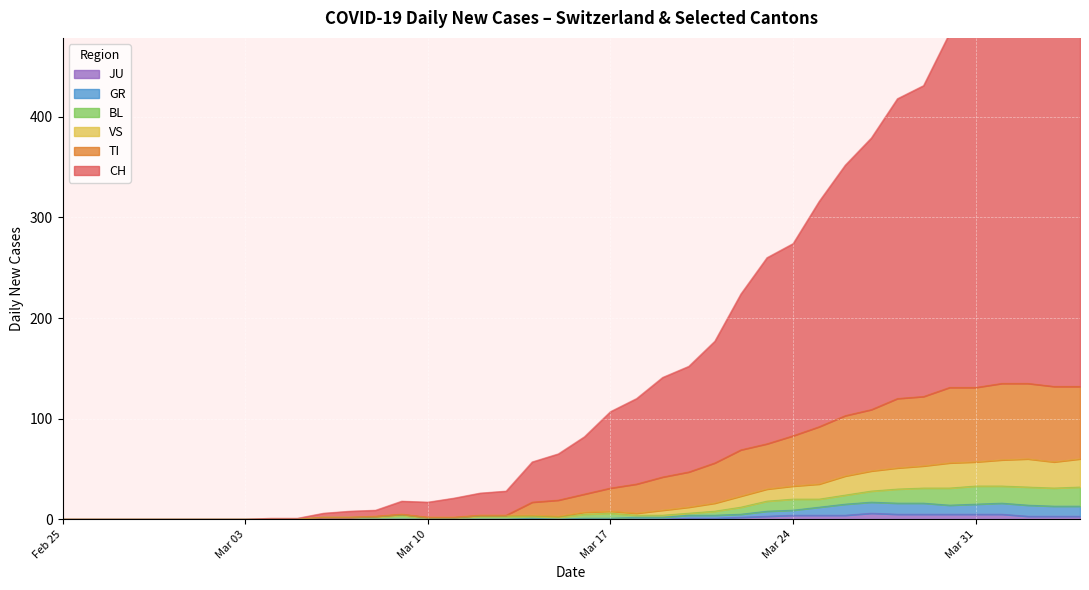

True or false: JU has a value of 1 at 12.

False